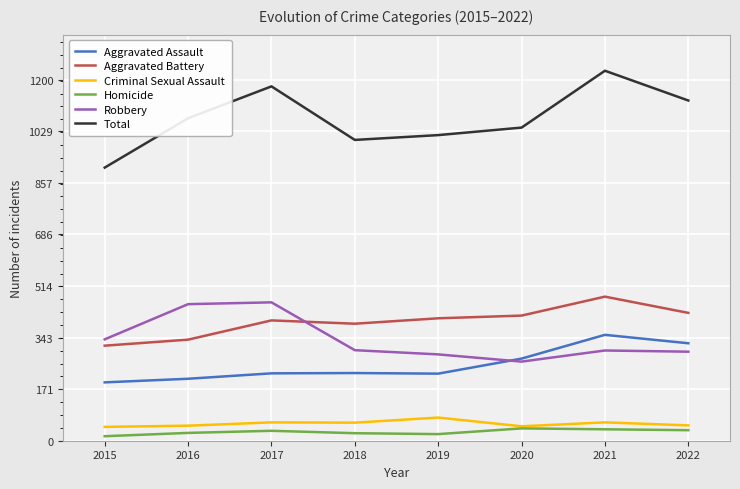

Which series changed the most between 2016 and 2017?

Total